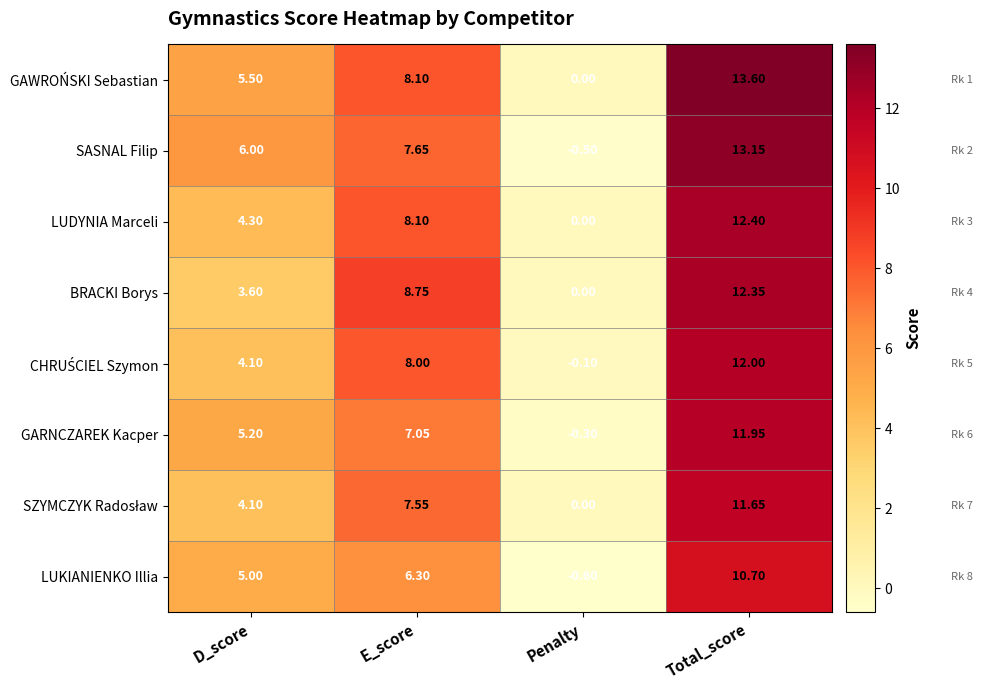

Which series has the largest total across all categories?

GAWROŃSKI Sebastian